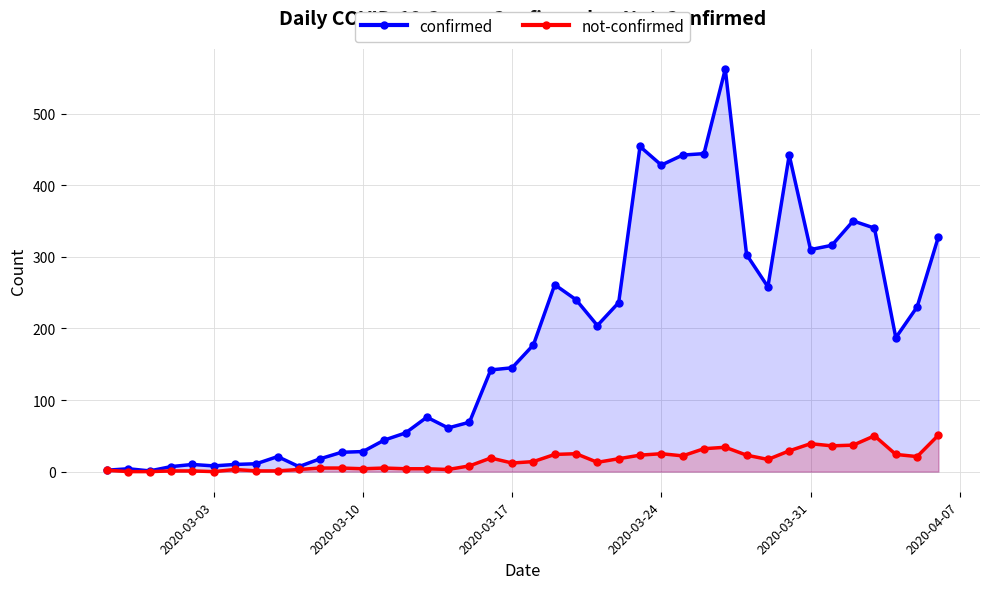

What is the average value of the not-confirmed series?

16